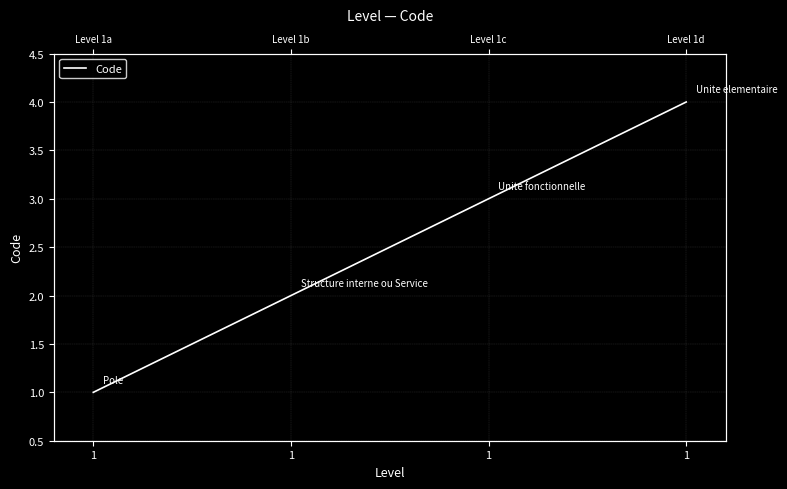

Reading left to right, extract all data points from this chart.

1	2	3	4